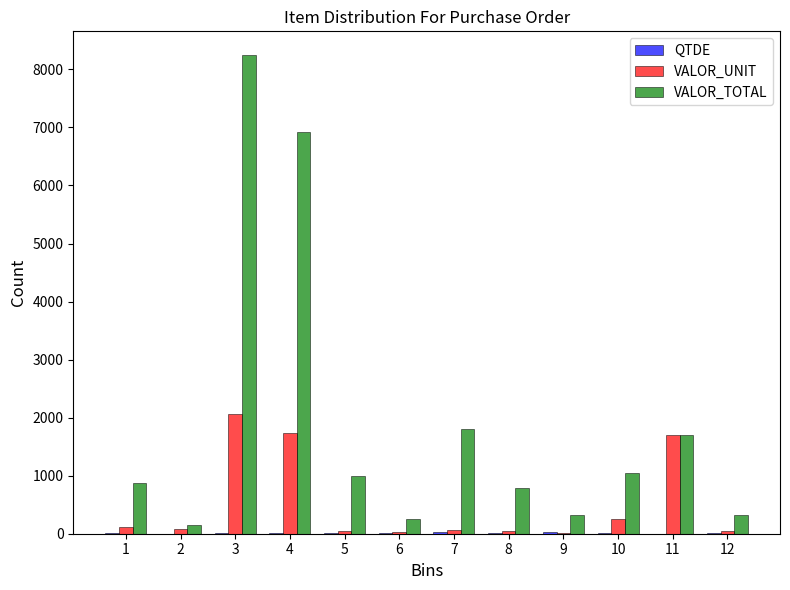

What is the difference between the VALOR_TOTAL values at 6 and 12?

63.8